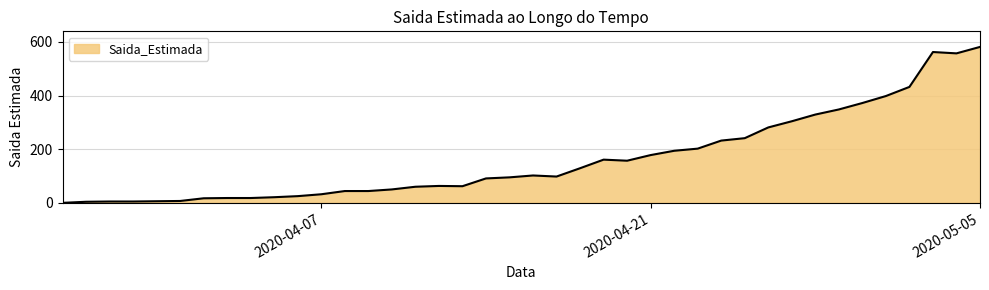

What is the difference between the maximum and minimum values?

581